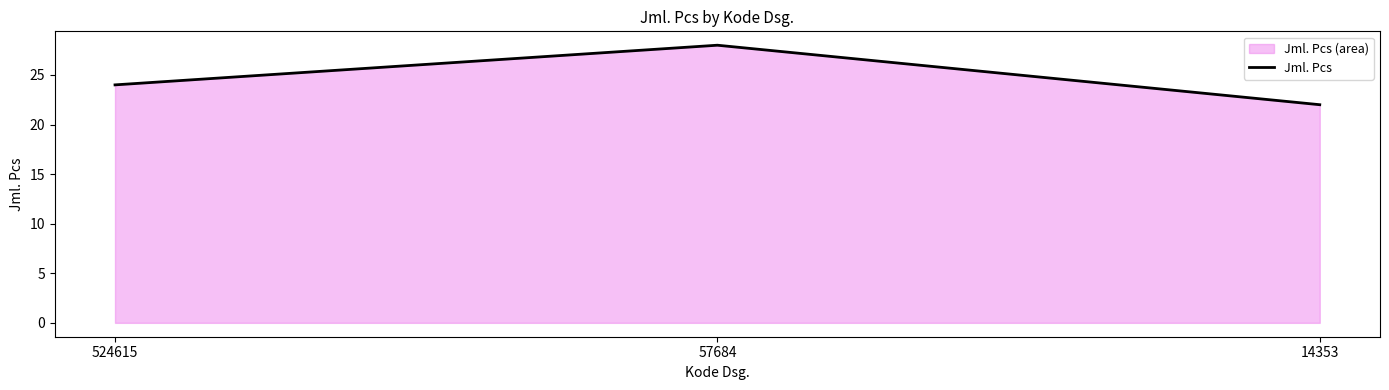

How many lines are shown in the chart?

1